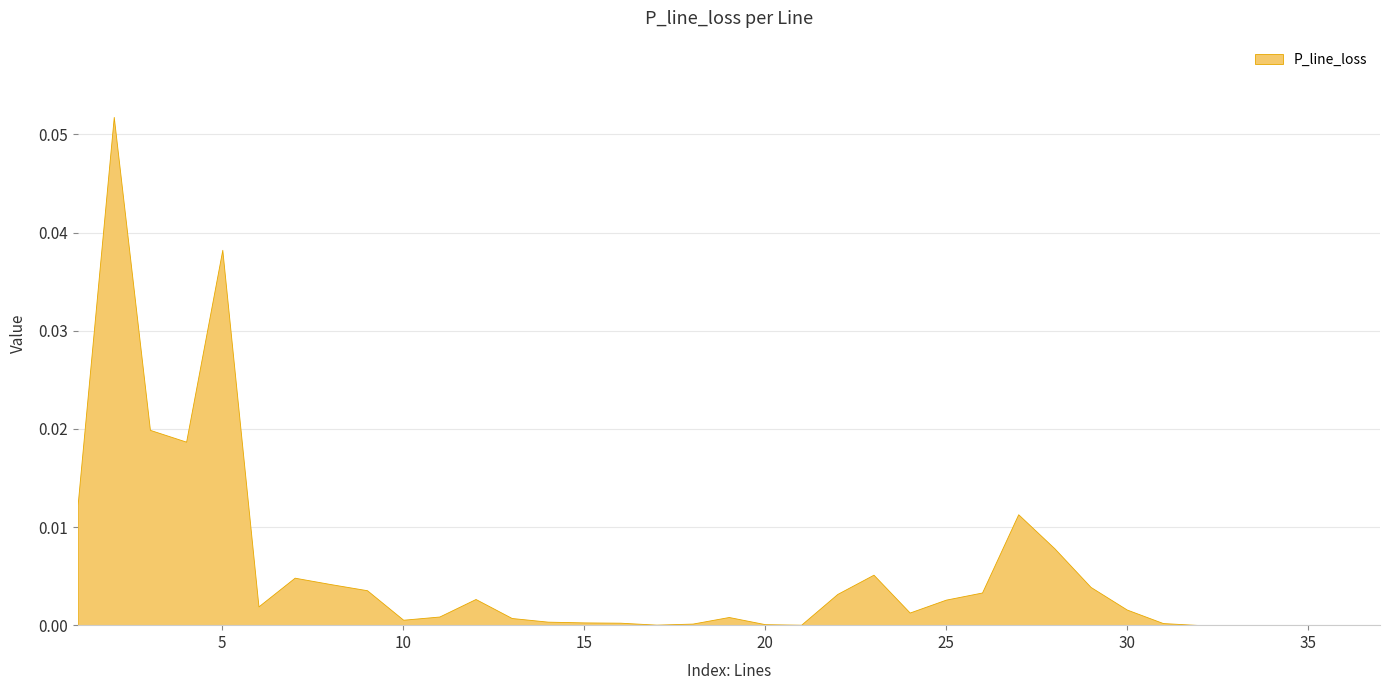

Where is the data nearest to the value 0?

33